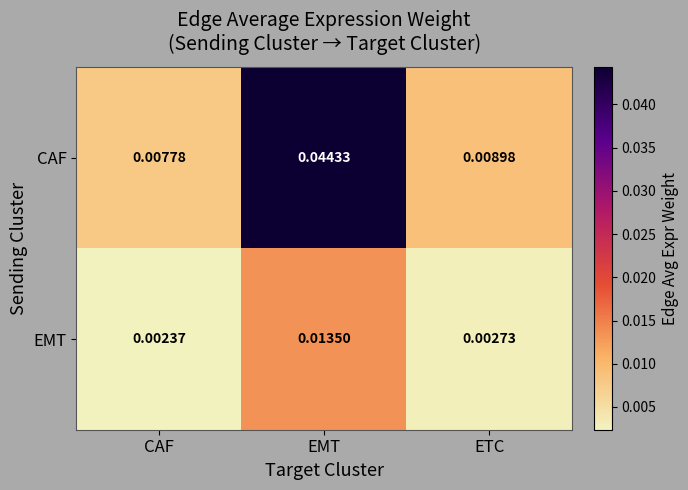

Which label corresponds to the smallest value in the chart?

CAF